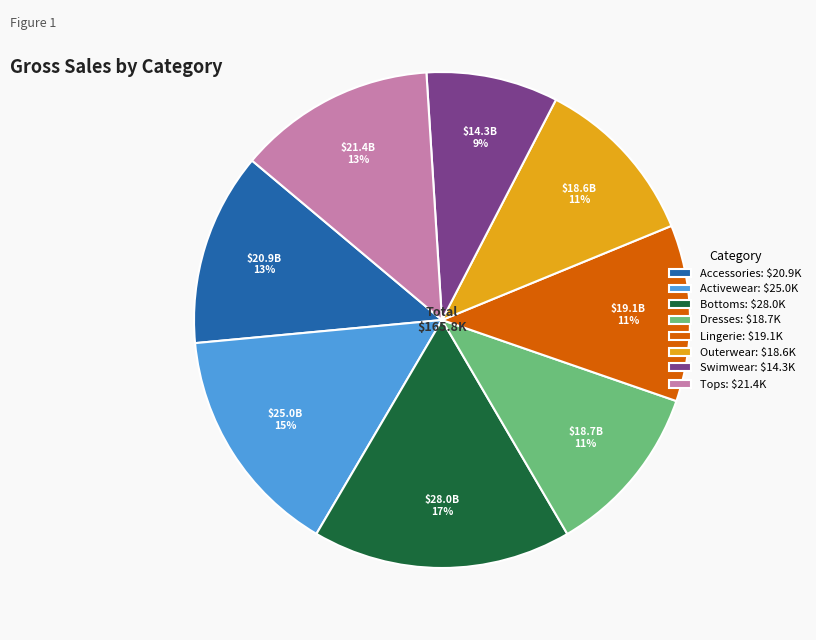

The Swimwear: $14.3K slice represents 9% of the pie. True or false?

True